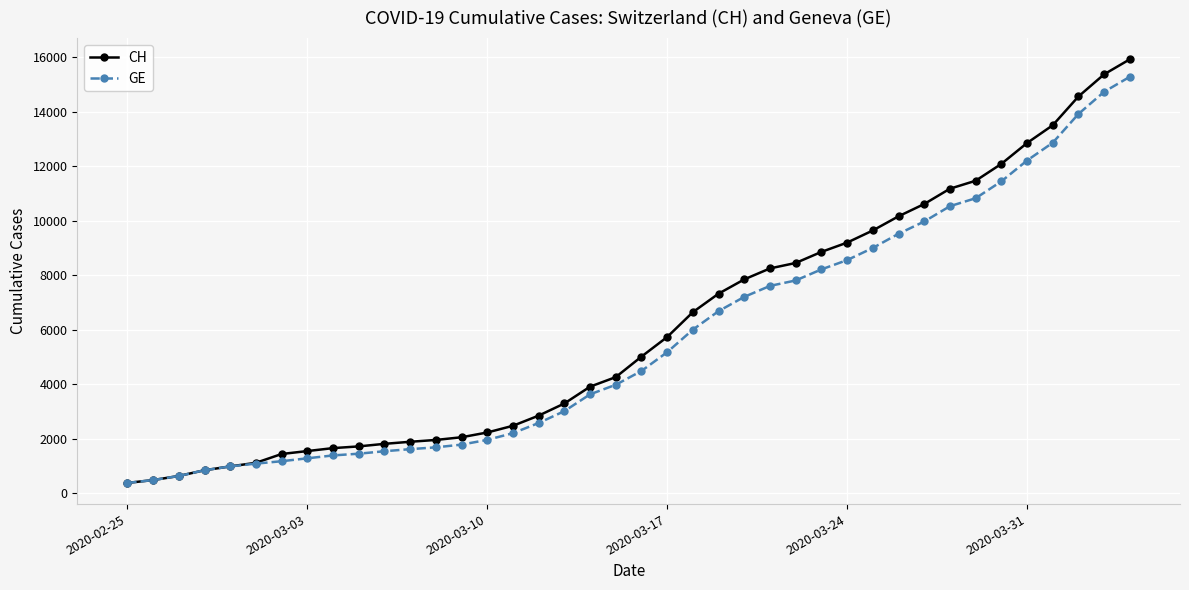

Which series has the widest spread of values?

CH